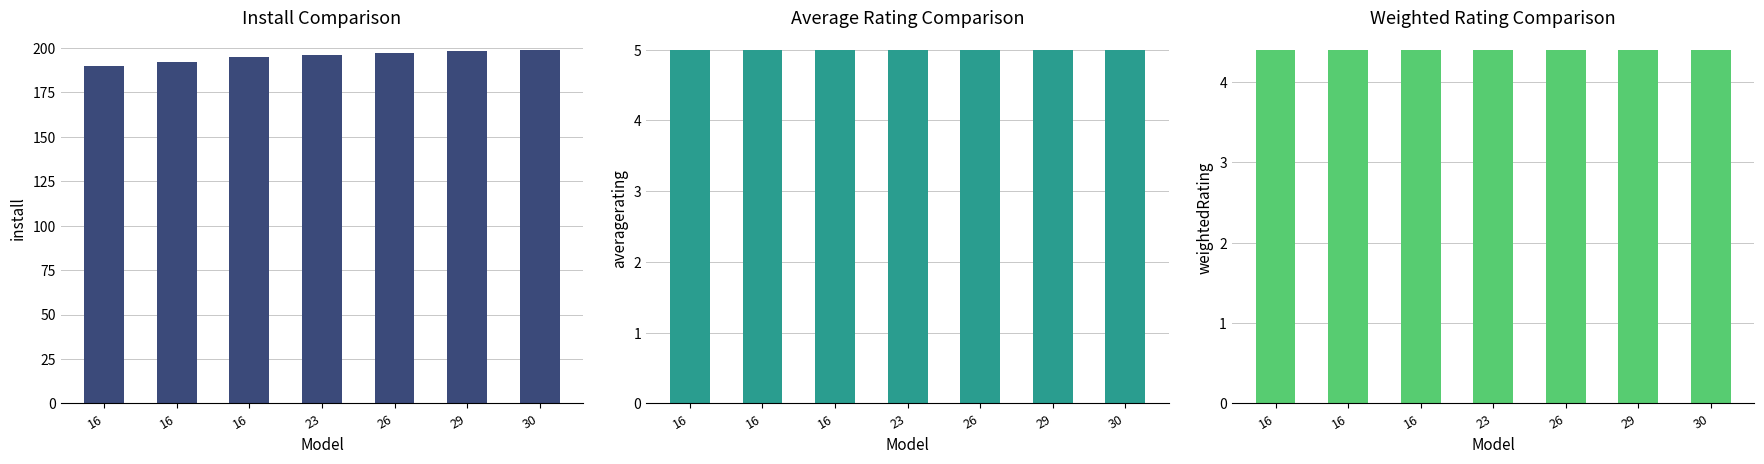

Where does the install series first go above 196?

26